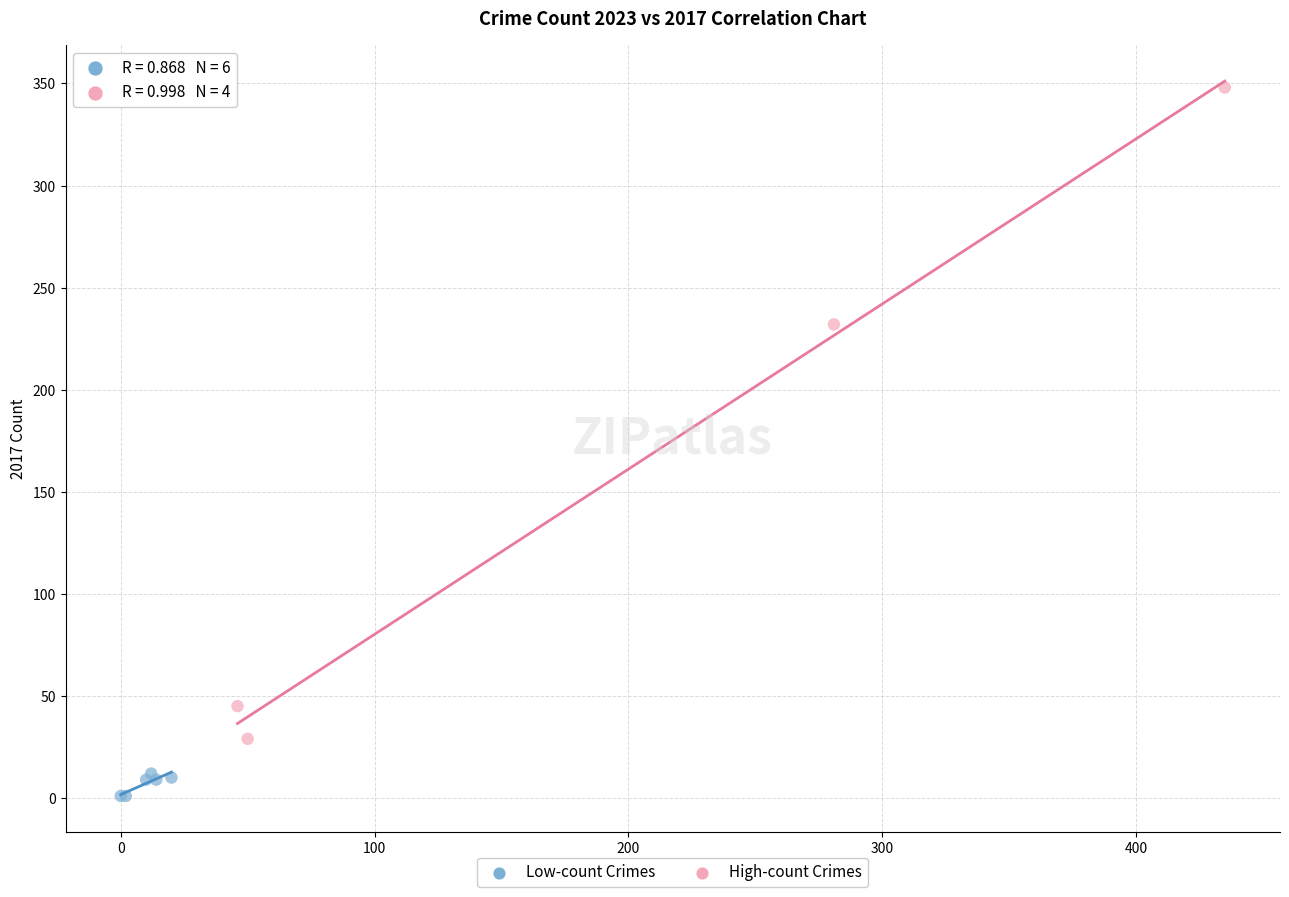

What are all the series names shown in the legend?

Low-count Crimes, High-count Crimes